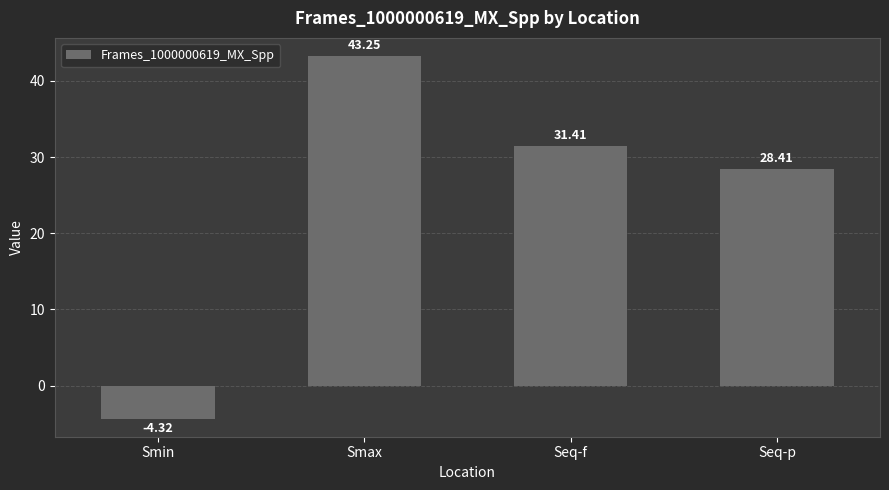

Is it true that the value at Seq-f is 7.3?

False